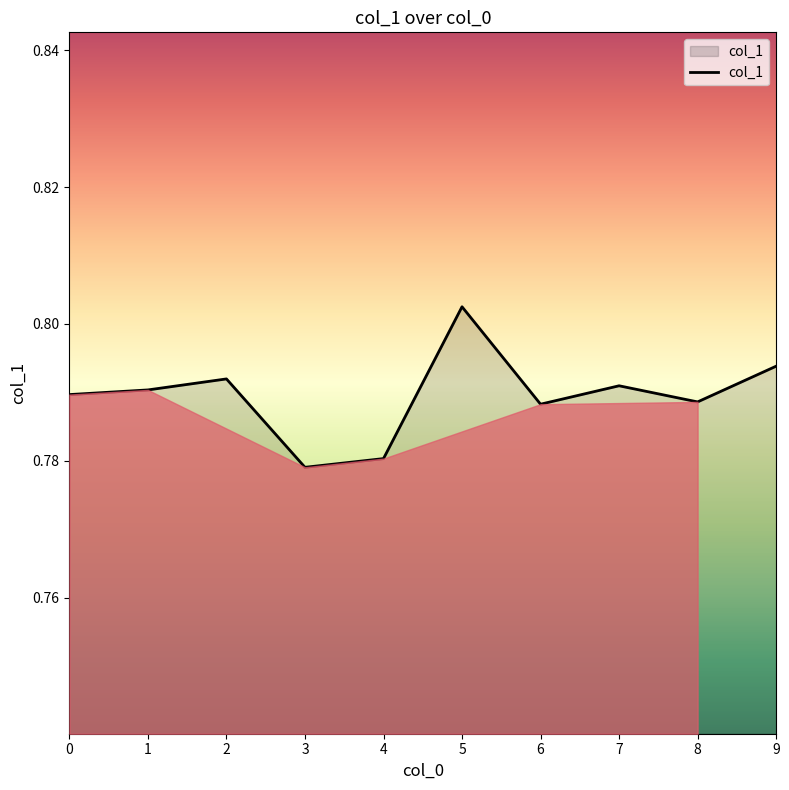

The value at 0 is 1.2. True or false?

False